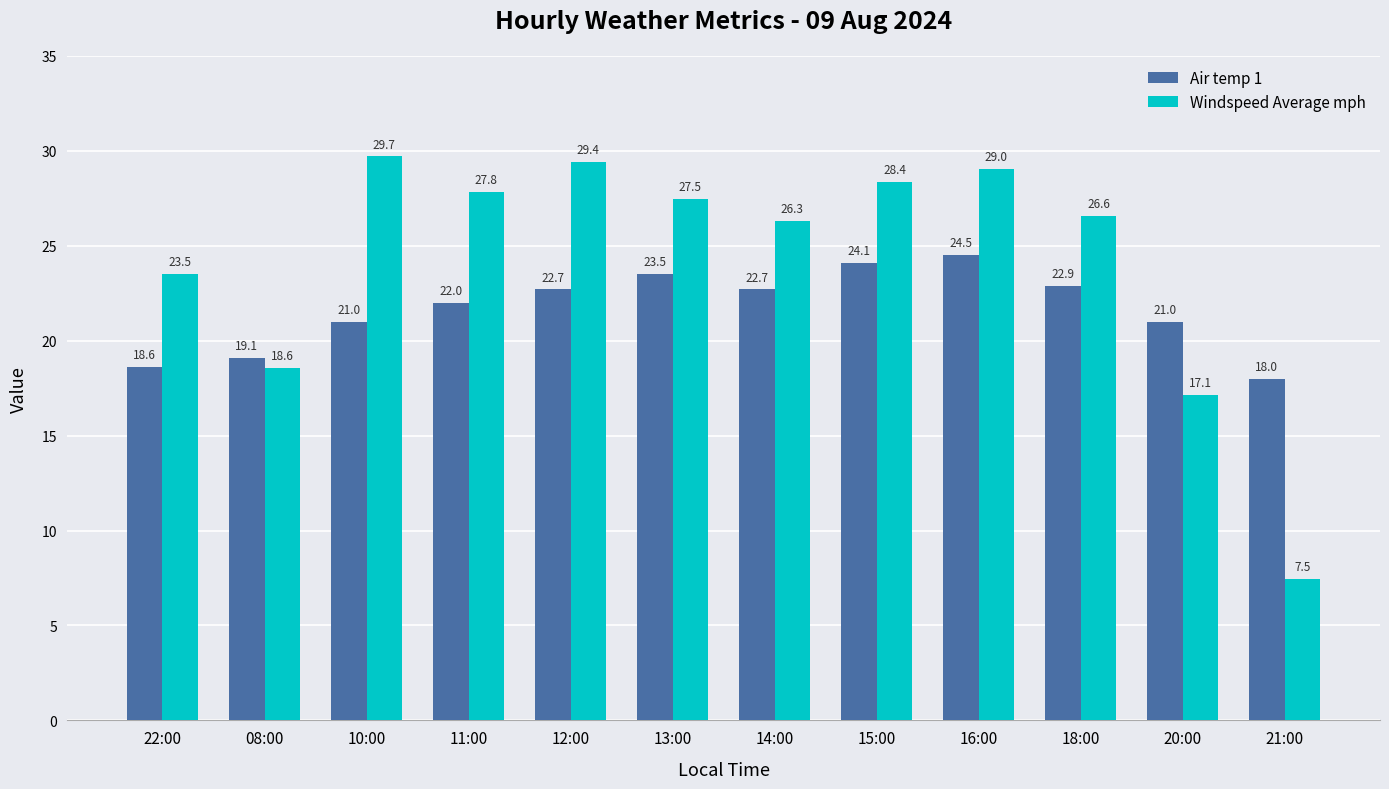

At which category is the sum across all series the highest?

16:00